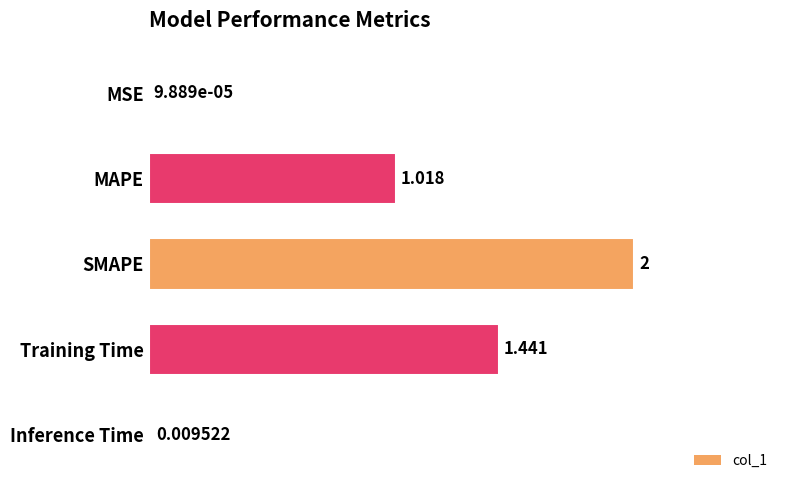

What is the average value?

0.9